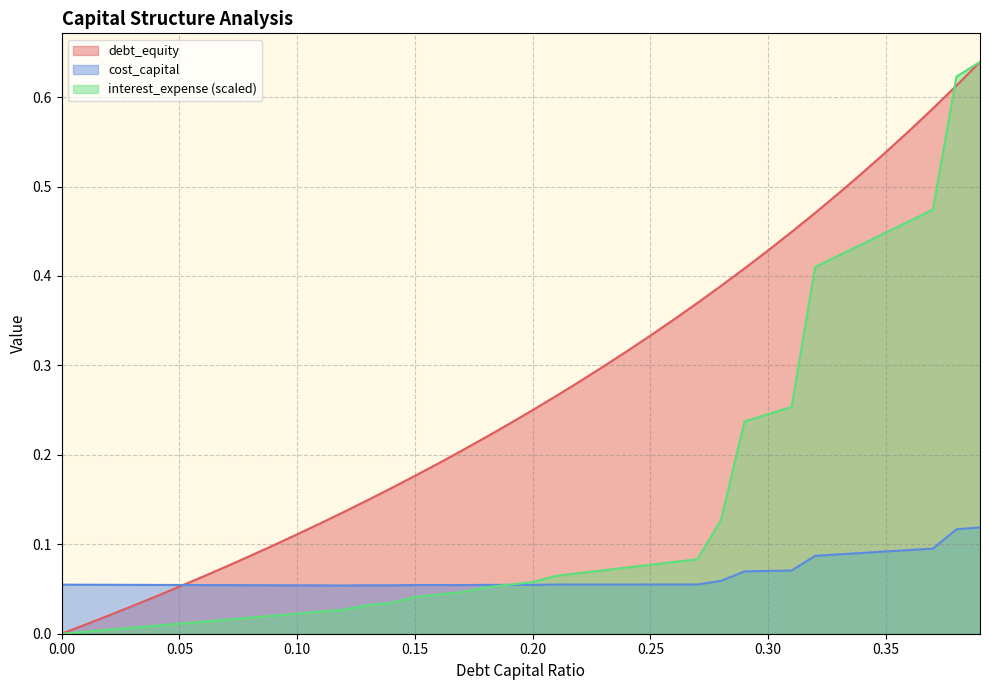

Where is the first local maximum for cost_capital?

0.13